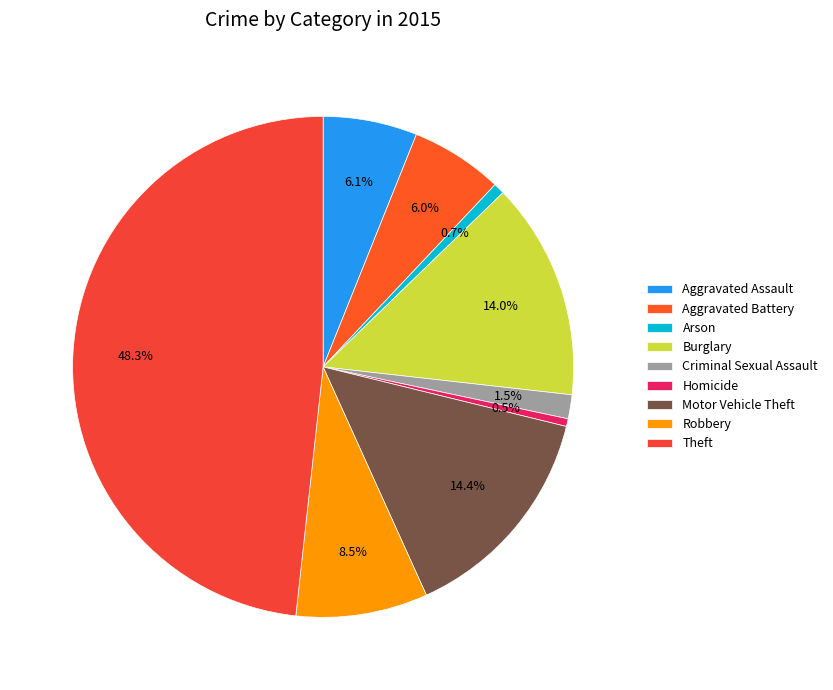

Which slice is the largest?

Theft